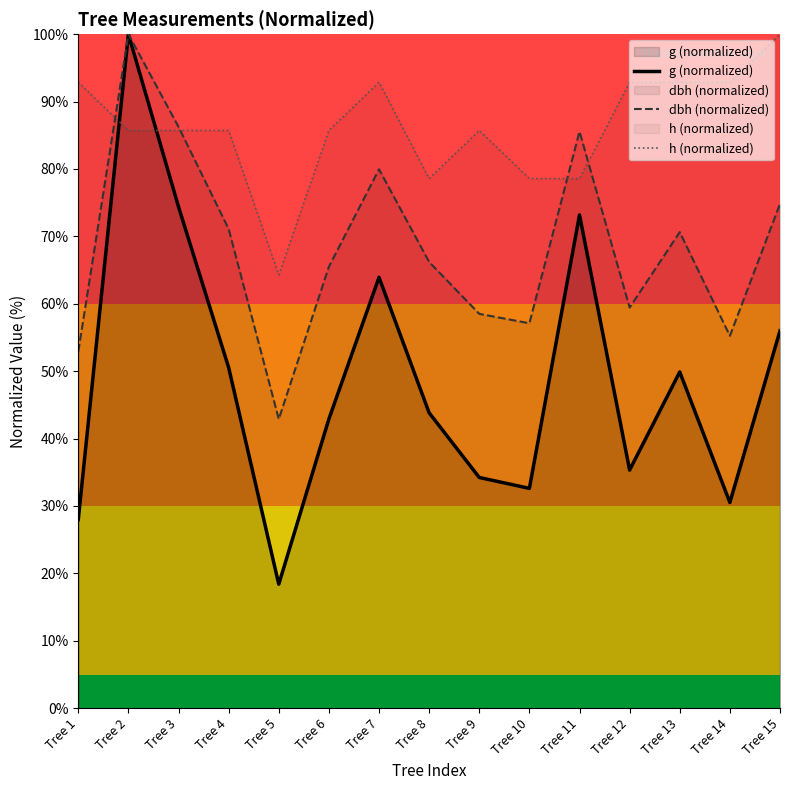

Does the chart display data point markers on the line(s)?

No